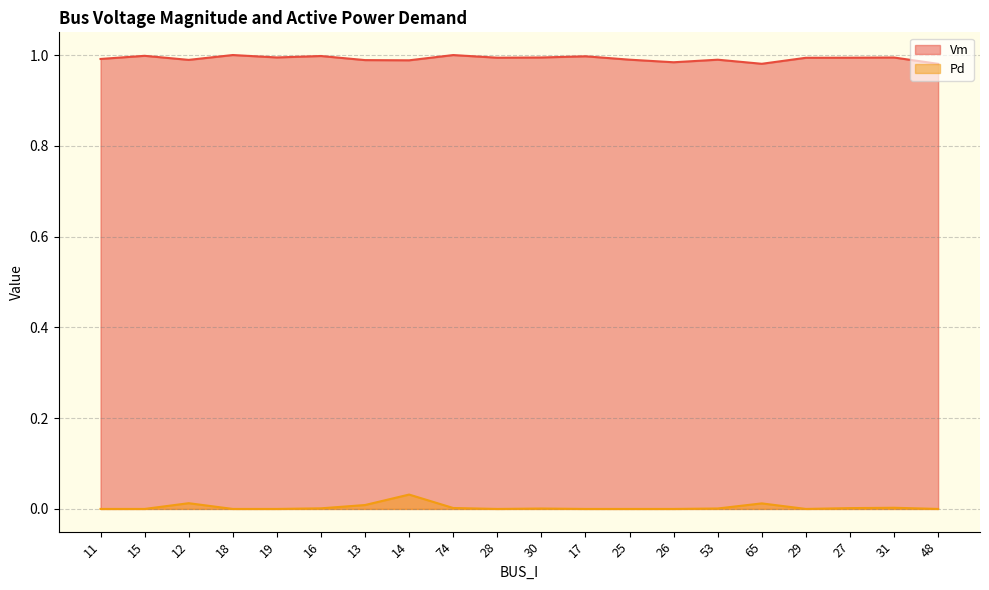

True or false: Pd has a value of 0.0 at 17.

True